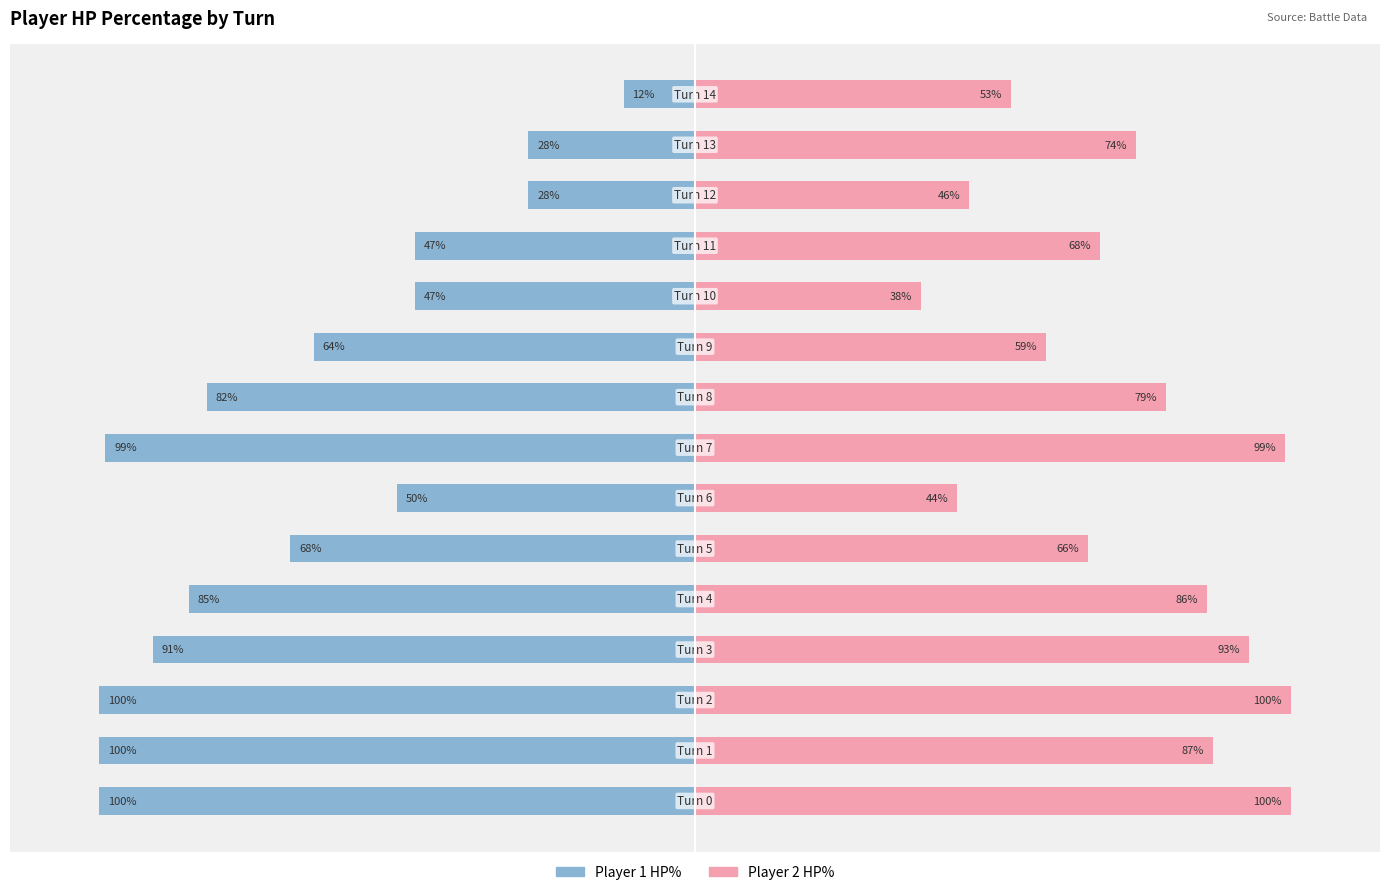

Rank the series by their maximum value, from highest to lowest.

Player 2 HP%, Player 1 HP%